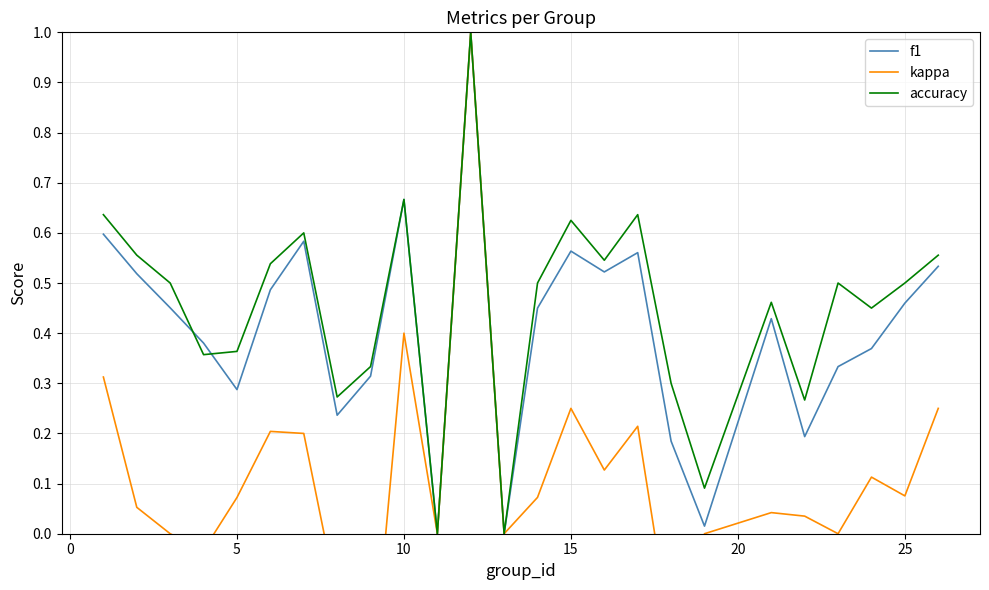

Does the chart have visible grid lines?

Yes